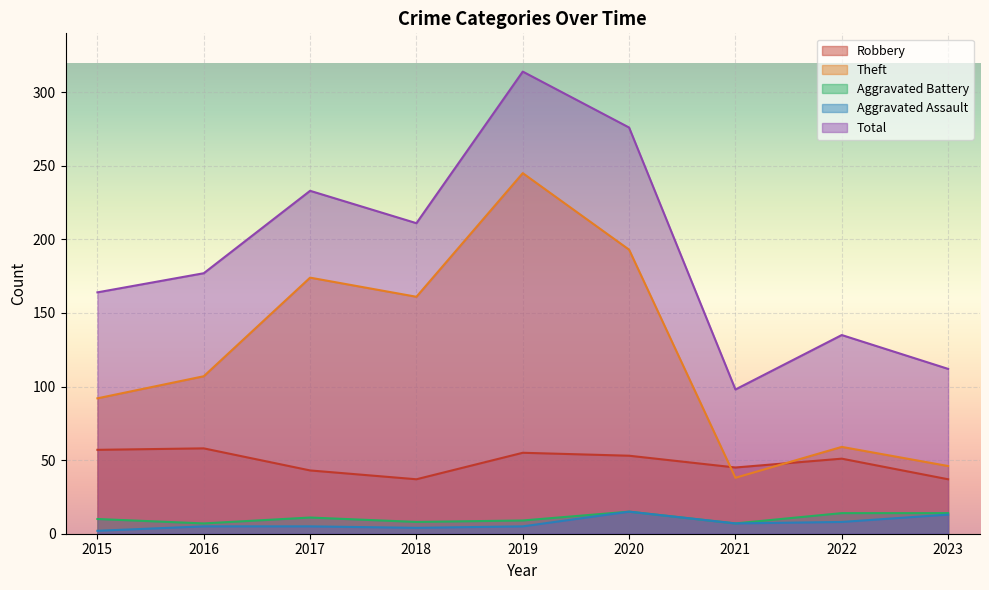

Which category has the lowest value across all series?

2015